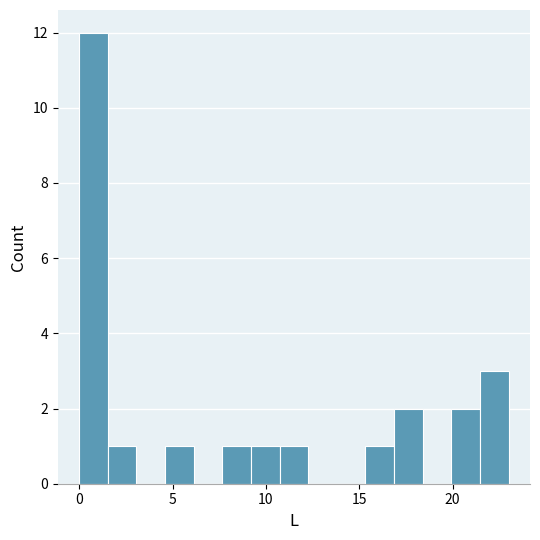

Around what value on the x-axis is the tallest bar? Give the approximate position of its centre, as read against the axis.

1.0